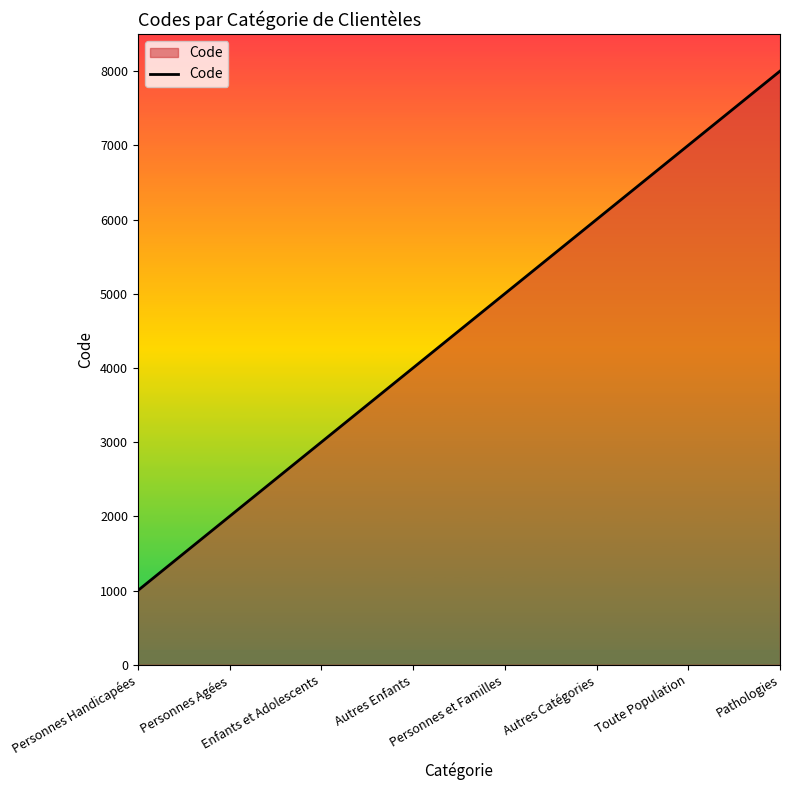

At which label is the value closest to 4500?

Autres Enfants